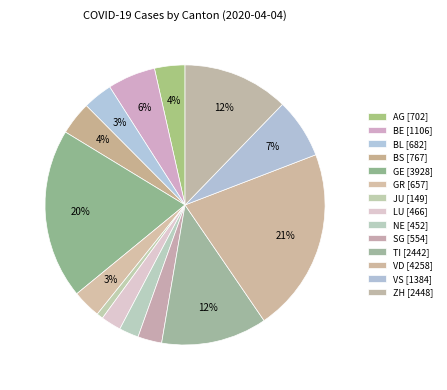

Is there any slice that represents more than half of the pie?

No